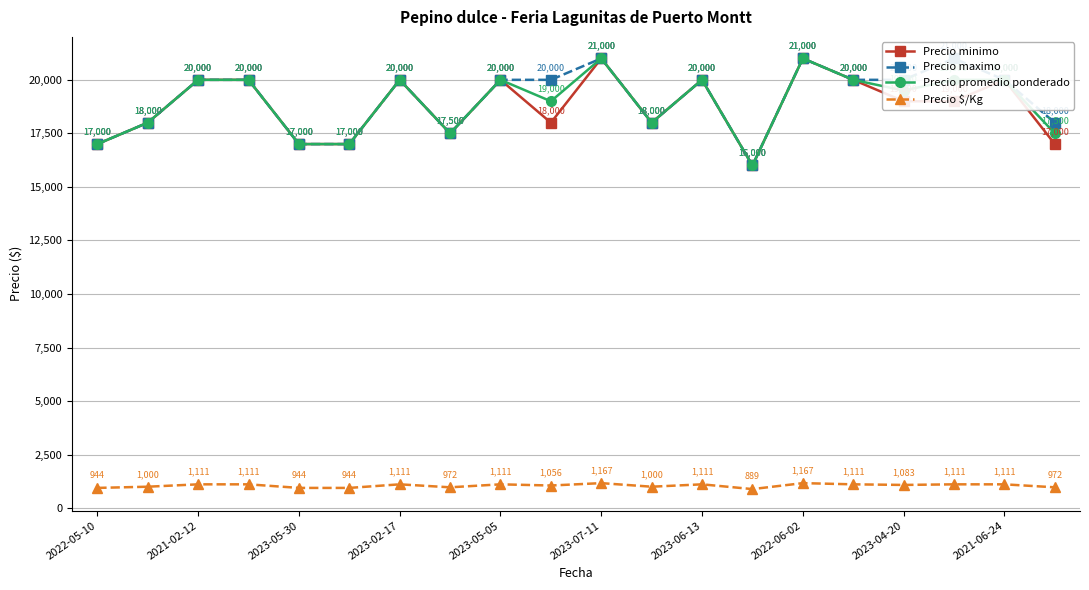

True or false: Precio promedio ponderado has more than 0 interior local peaks.

True